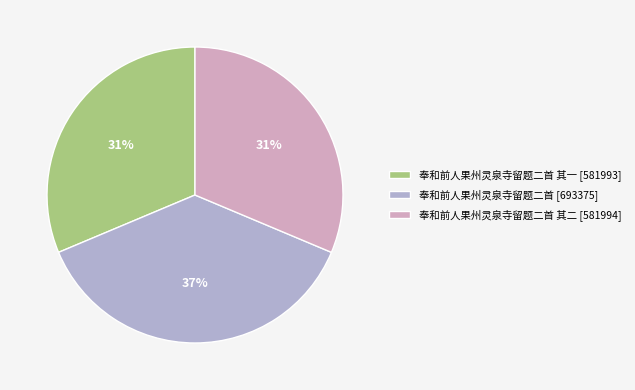

To the nearest percent, what is the average slice percentage?

33%